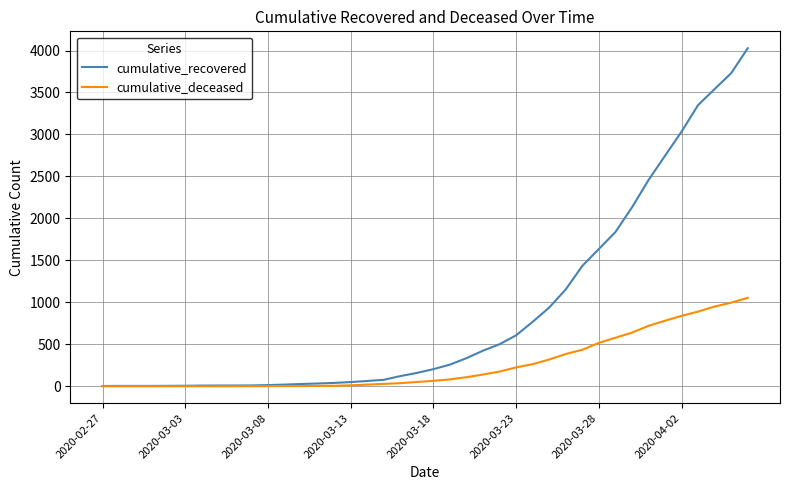

What is the highest value of the cumulative_deceased series?

1054